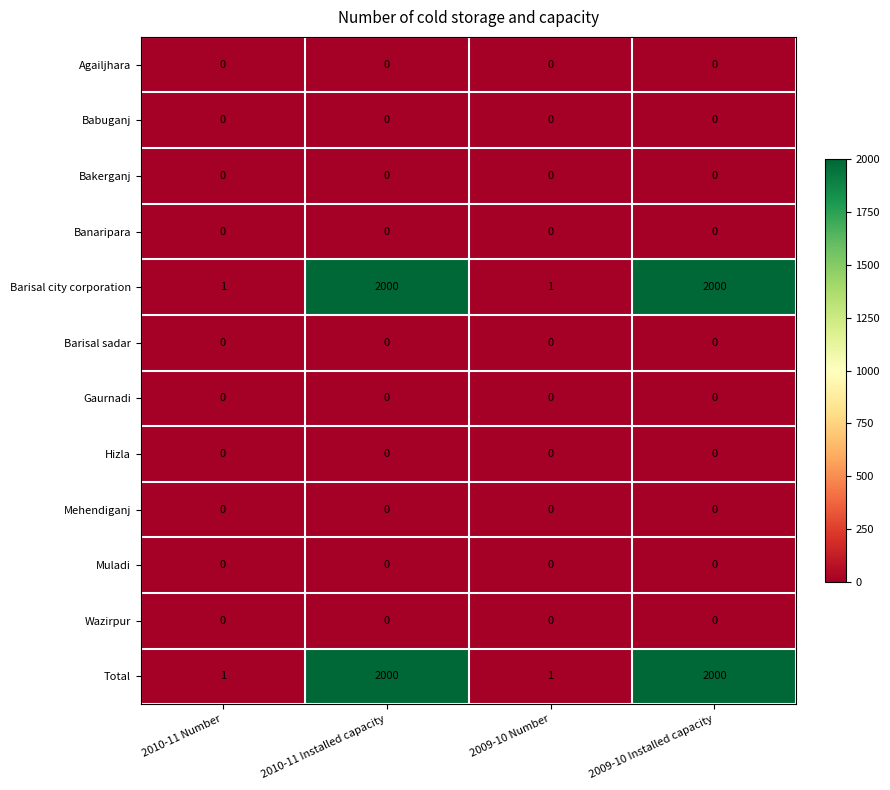

What is the sum of the Total values at 2010-11 Number and 2010-11 Installed capacity?

2001